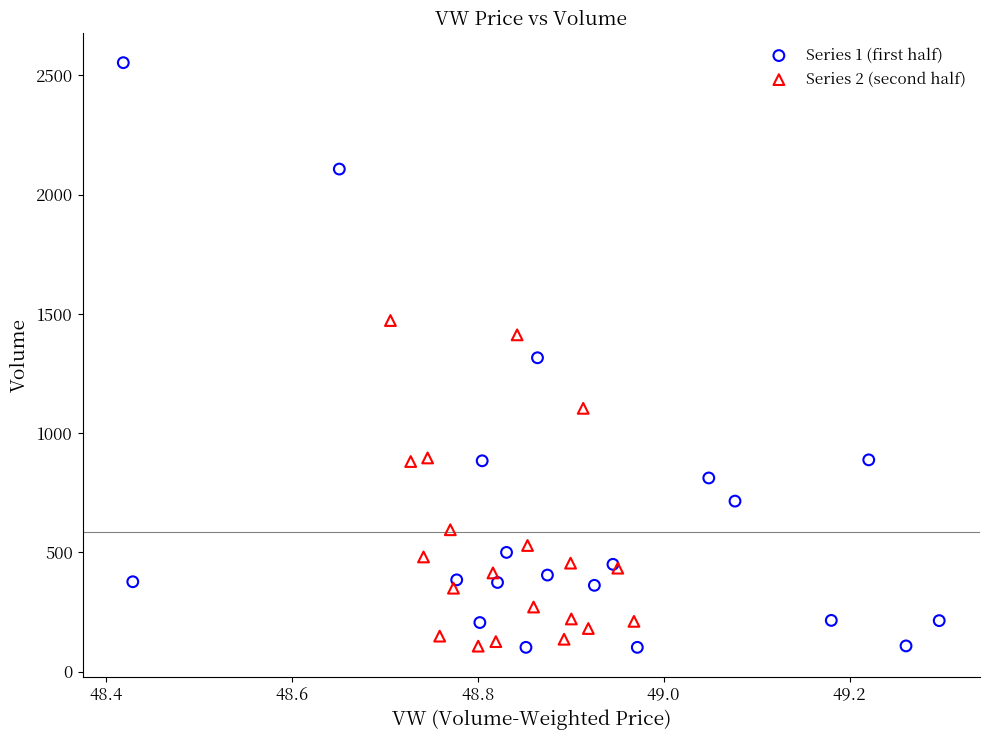

Which series reaches the maximum Y coordinate?

Series 1 (first half)